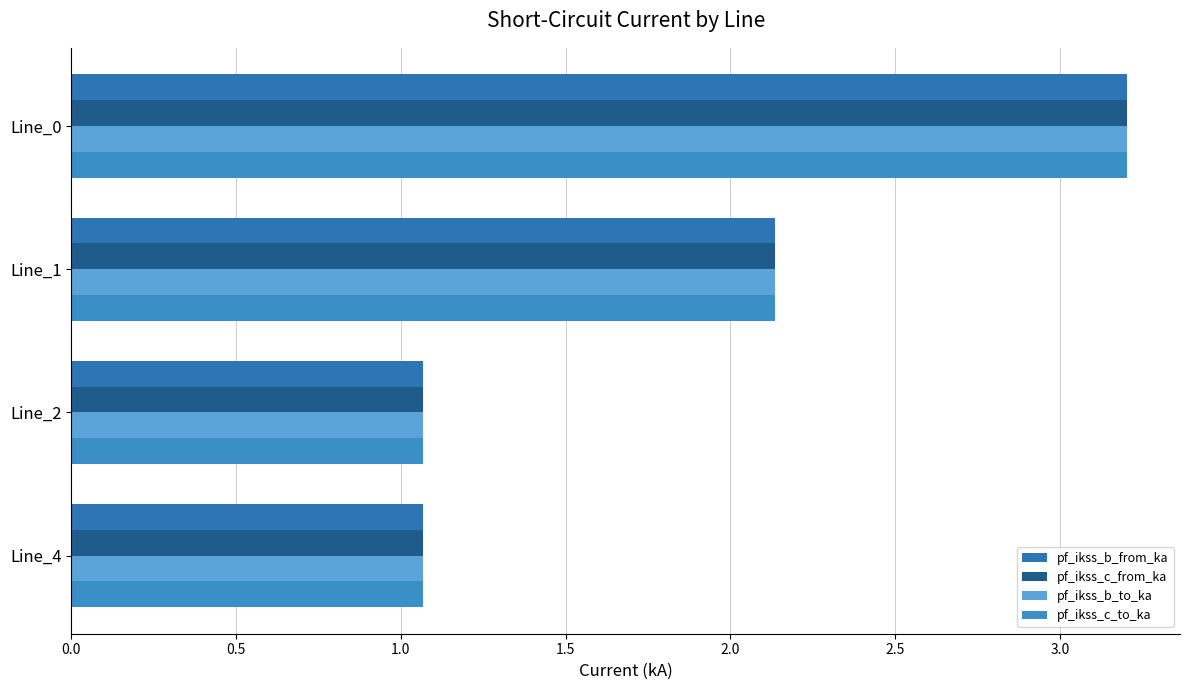

What is the sum of all pf_ikss_b_from_ka values?

7.5